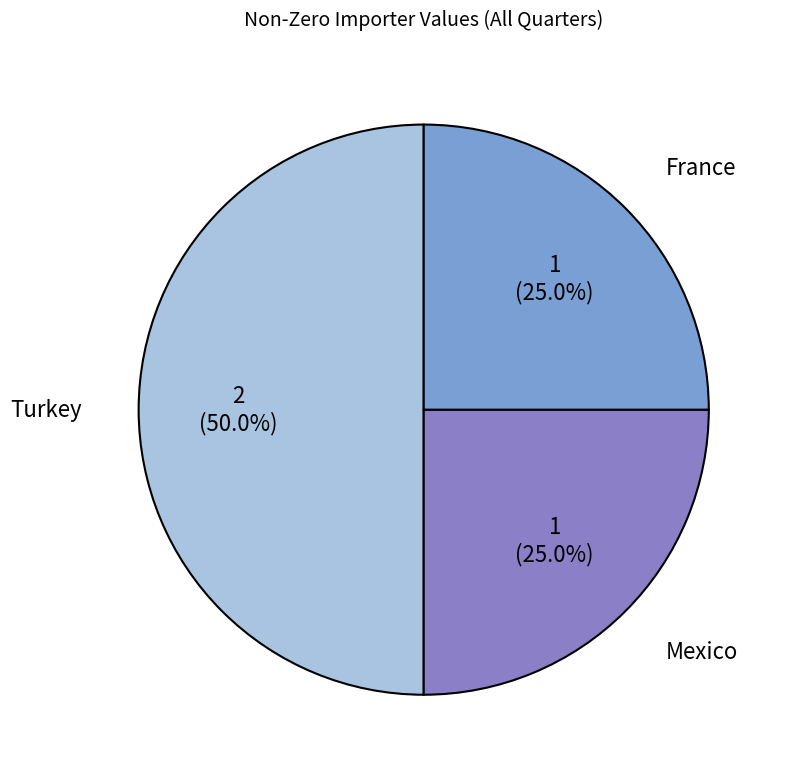

To the nearest percent, what percentage of the pie is Turkey?

50%